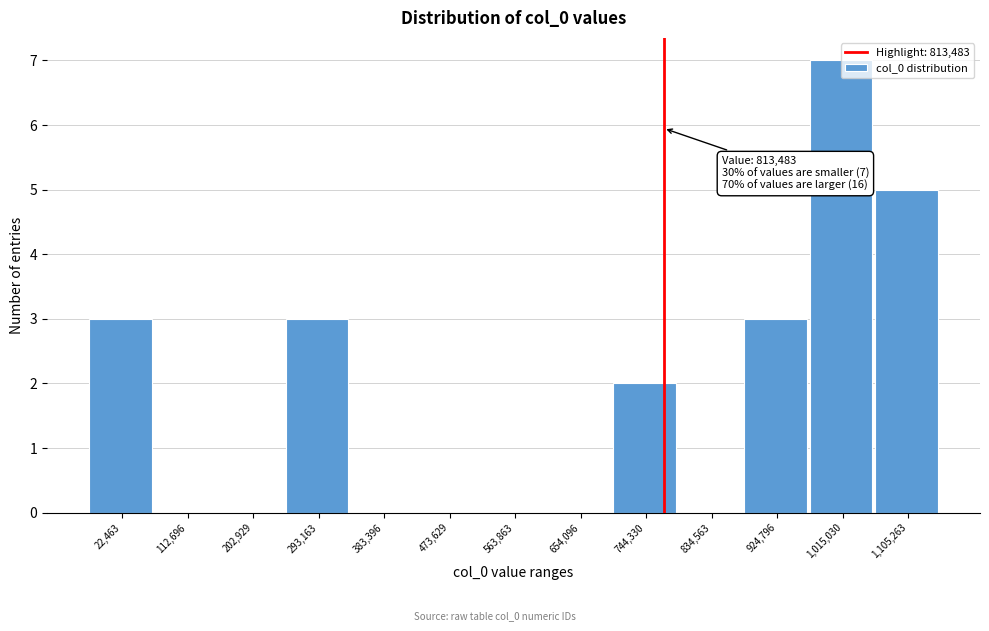

The value at 202,929 is 0. True or false?

True